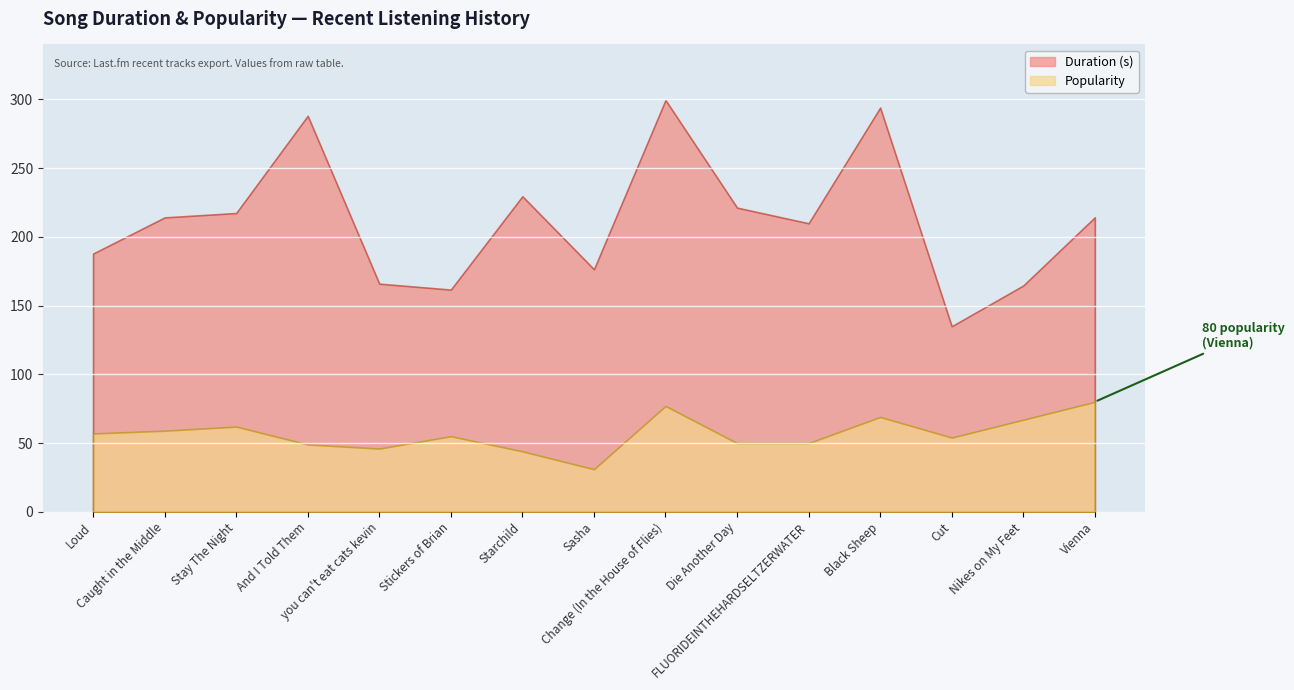

The value of Popularity at Nikes on My Feet is 89.8. True or false?

False